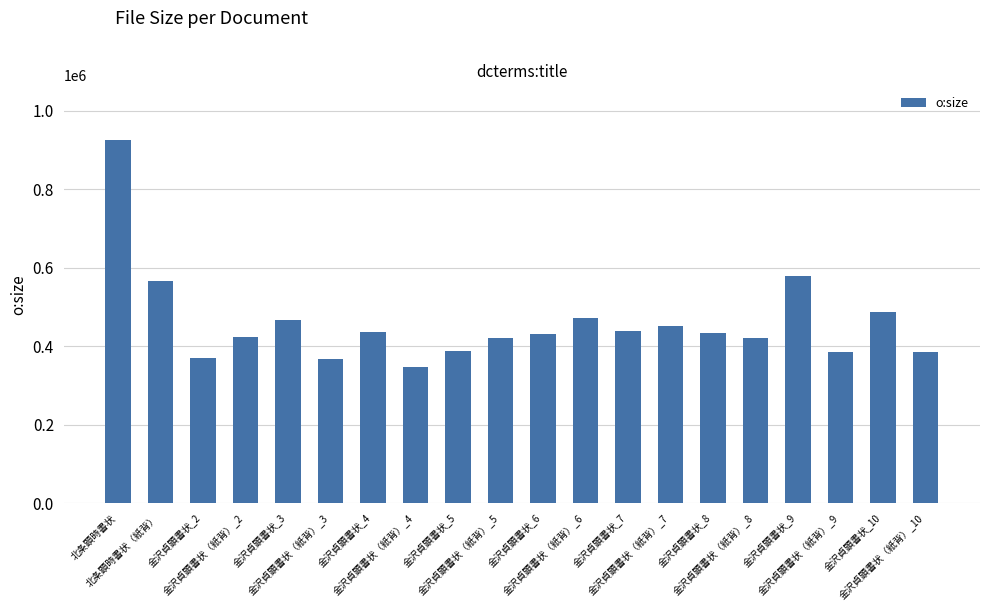

Is it true that the value at 金沢貞顕書状（紙背）_5 is 677025?

False